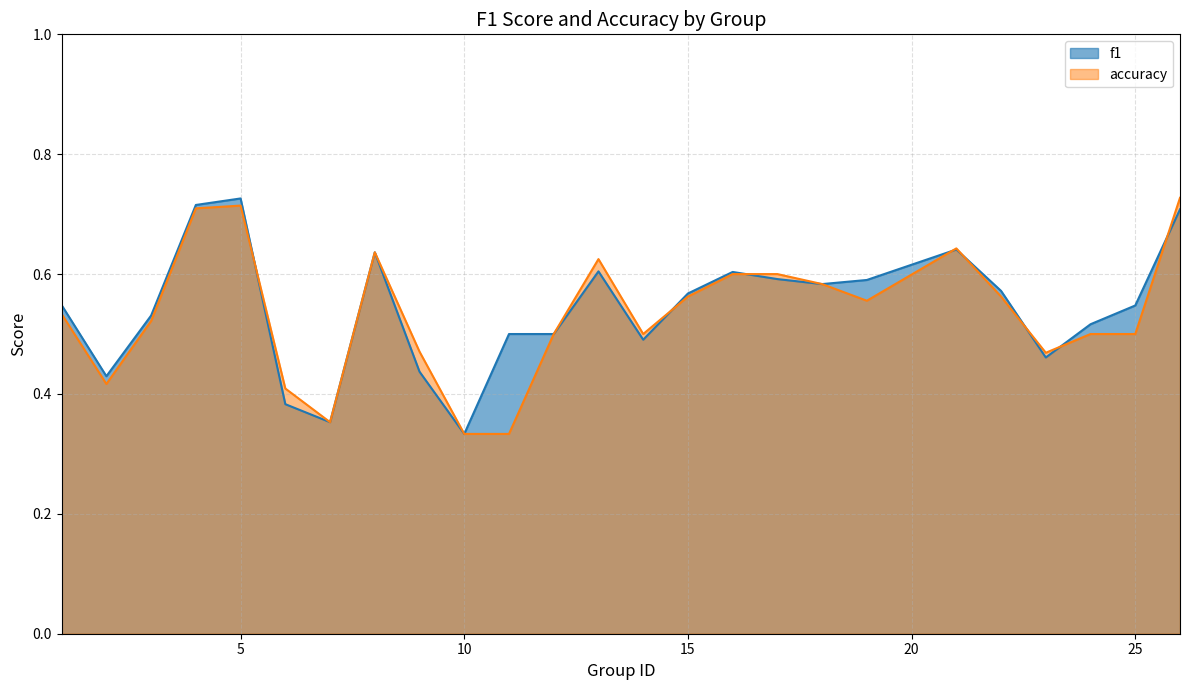

The f1 series shows 0.5 at 25. True or false?

True